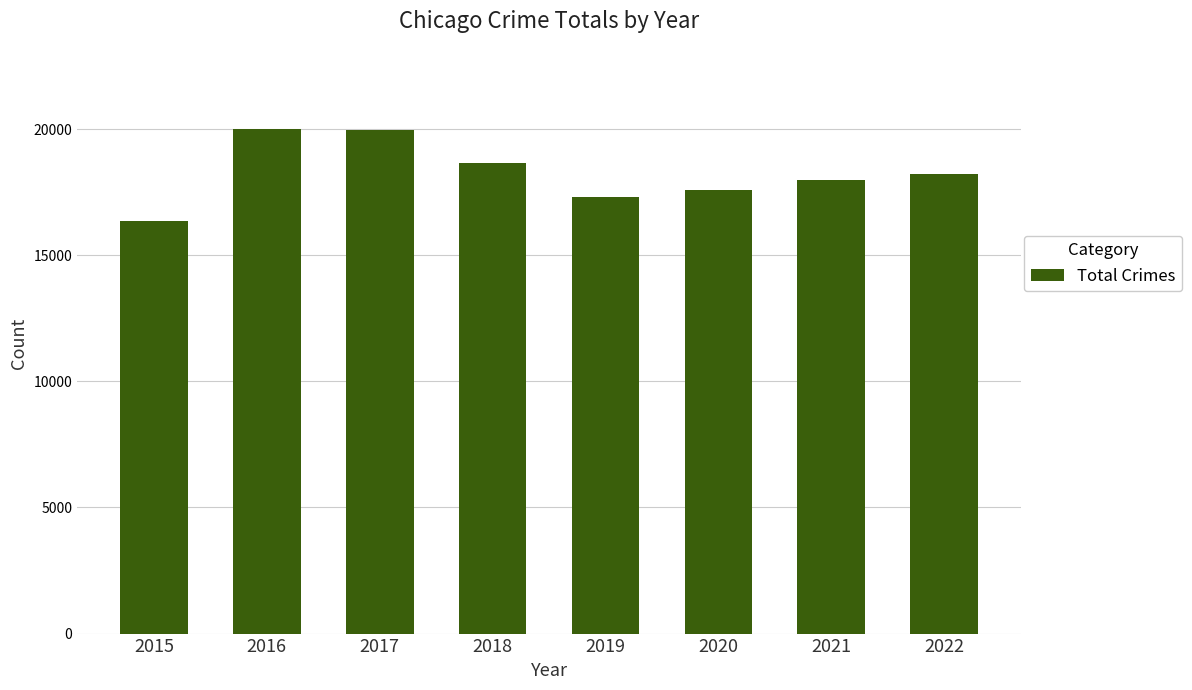

Are the bars grouped side by side (vs. stacked)?

No